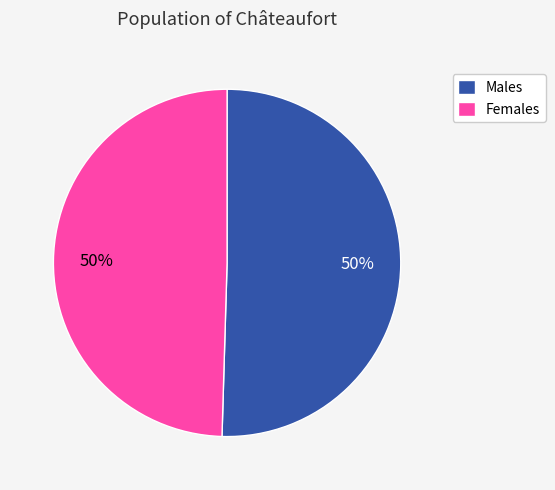

The Males slice represents 50% of the pie. True or false?

True